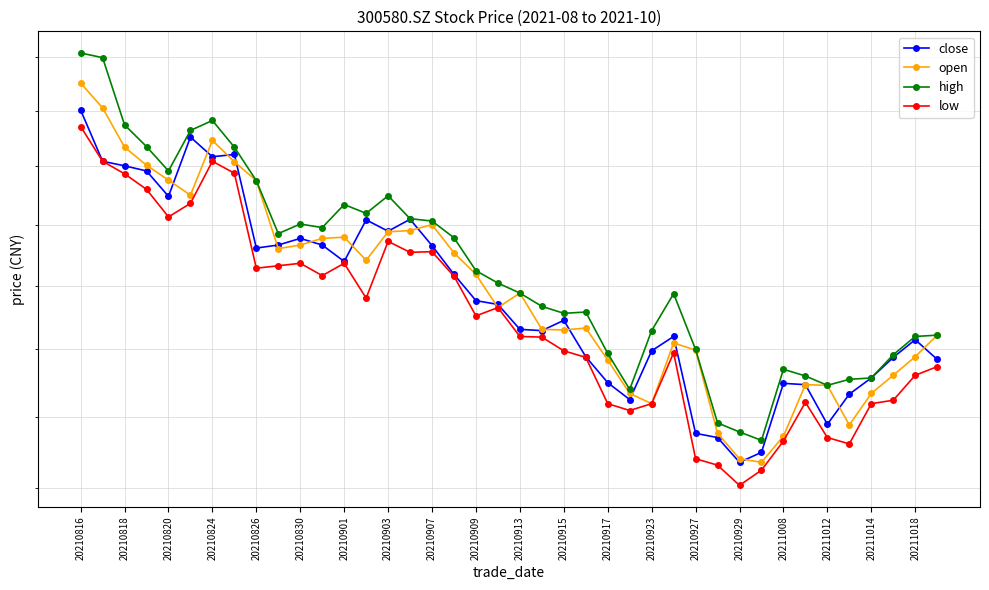

What are all the series names shown in the legend?

close, open, high, low